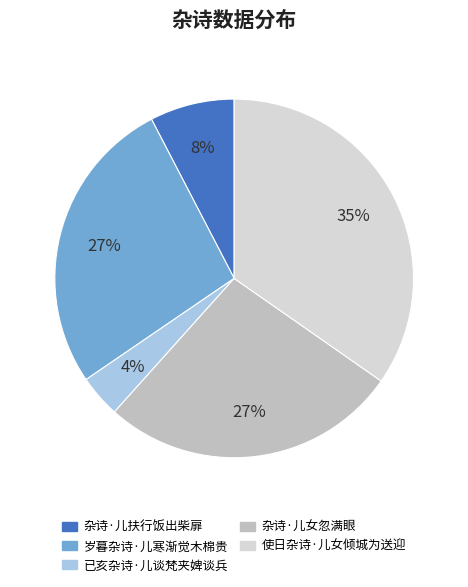

Which slice is the smallest?

已亥杂诗·儿谈梵夹婢谈兵